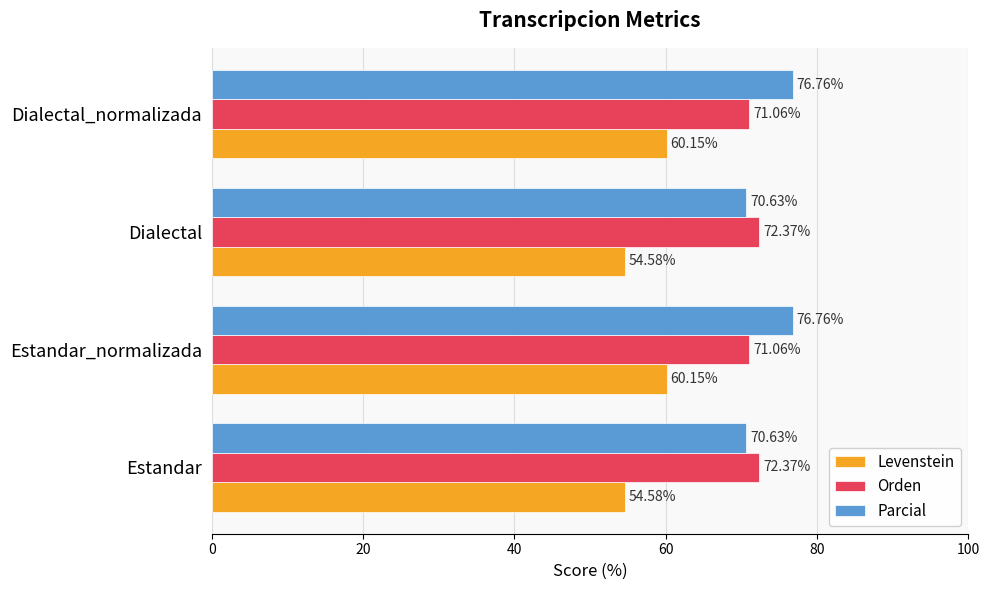

Which series has the largest total across all categories?

Parcial